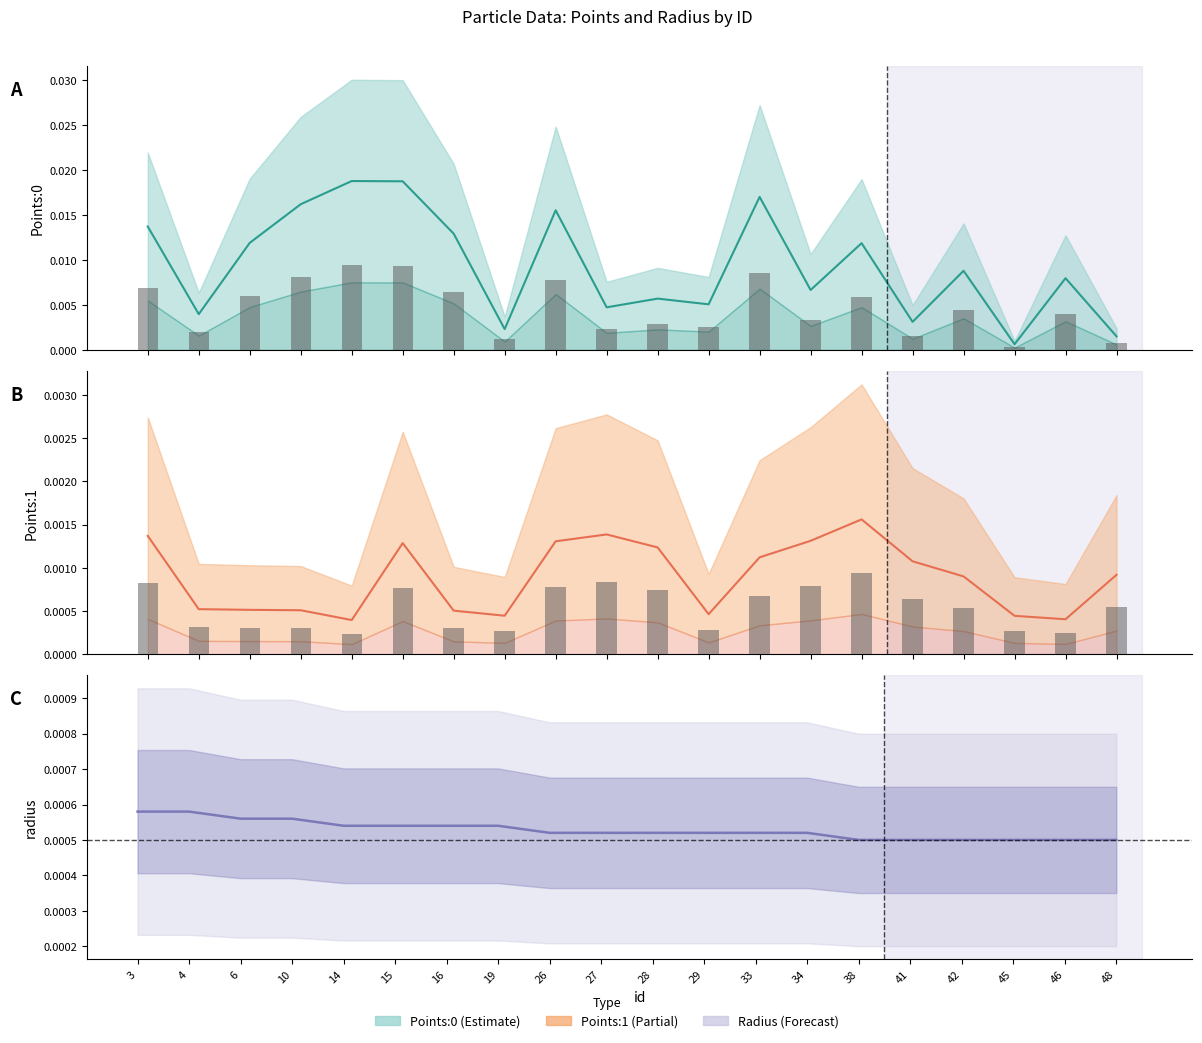

Which series has the largest total across all categories?

Points:0